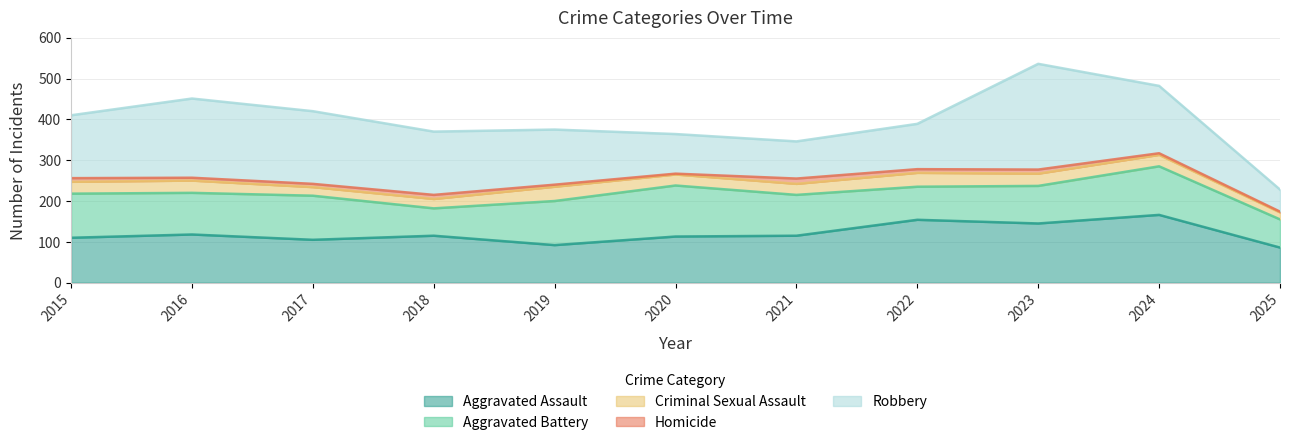

Which series changed the most between 2019 and 2020?

Robbery